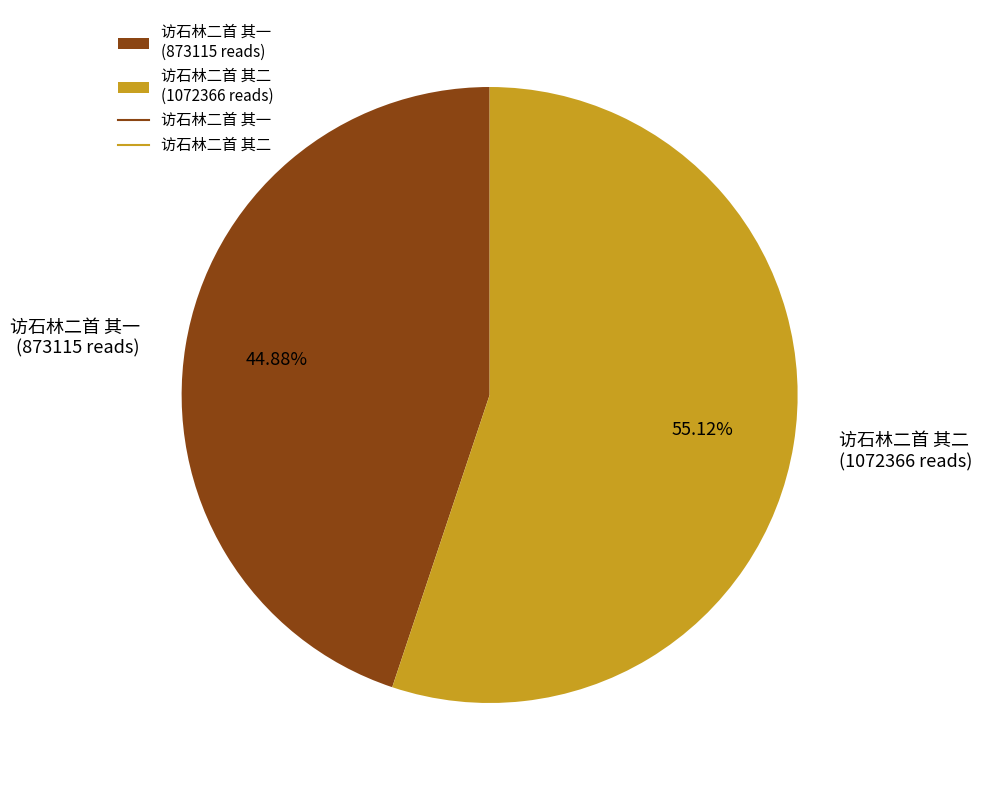

How many segments does this pie chart have?

2